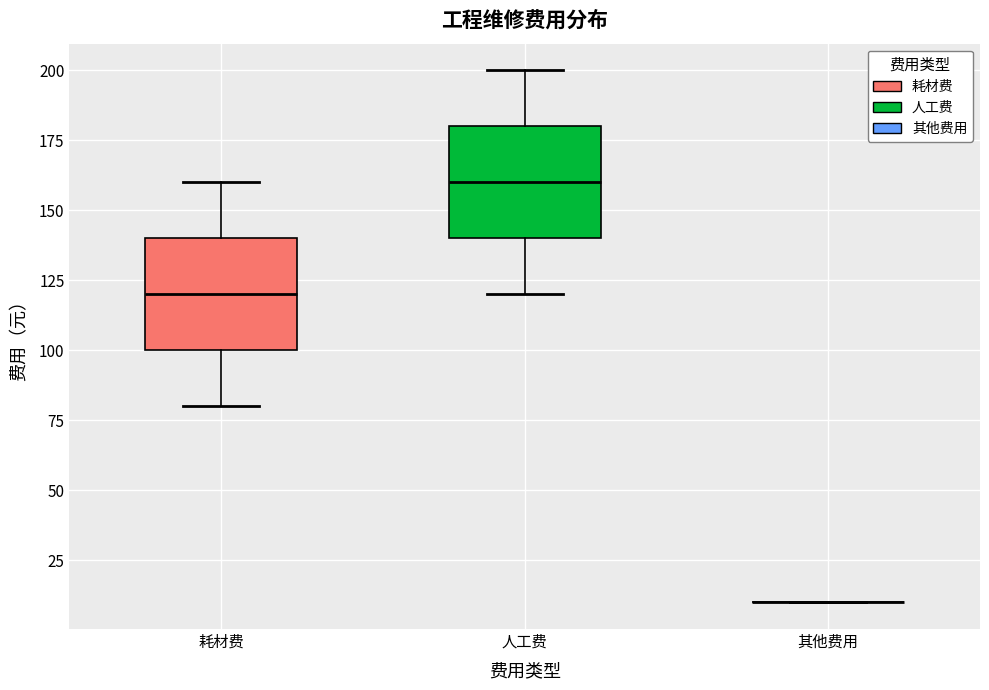

Where does the upper whisker of the box for 人工费 end on the y-axis? The values are not printed on the chart, so give them approximately, as read against the axis.

200